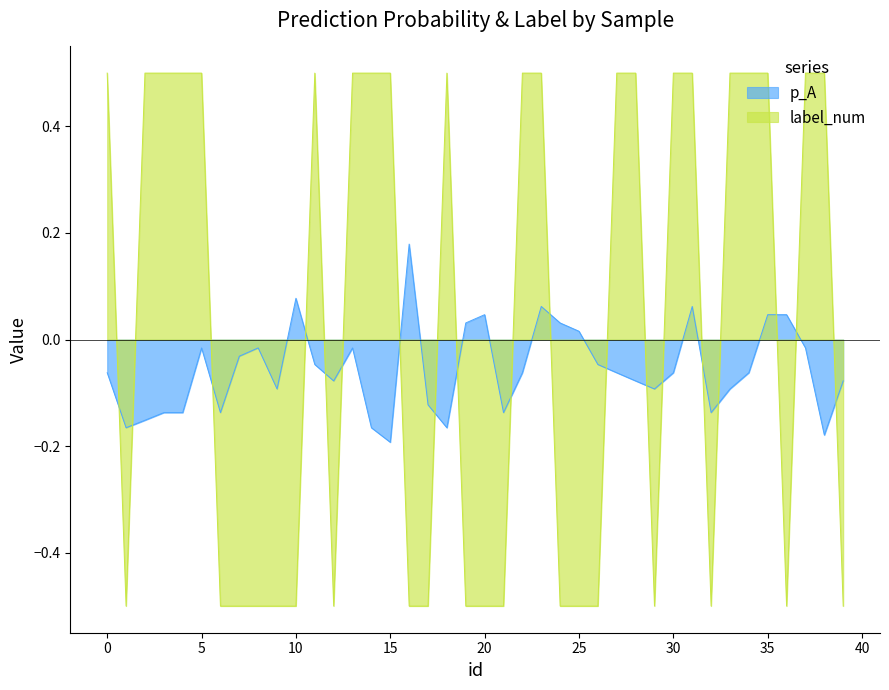

At which label does p_A reach its minimum?

15